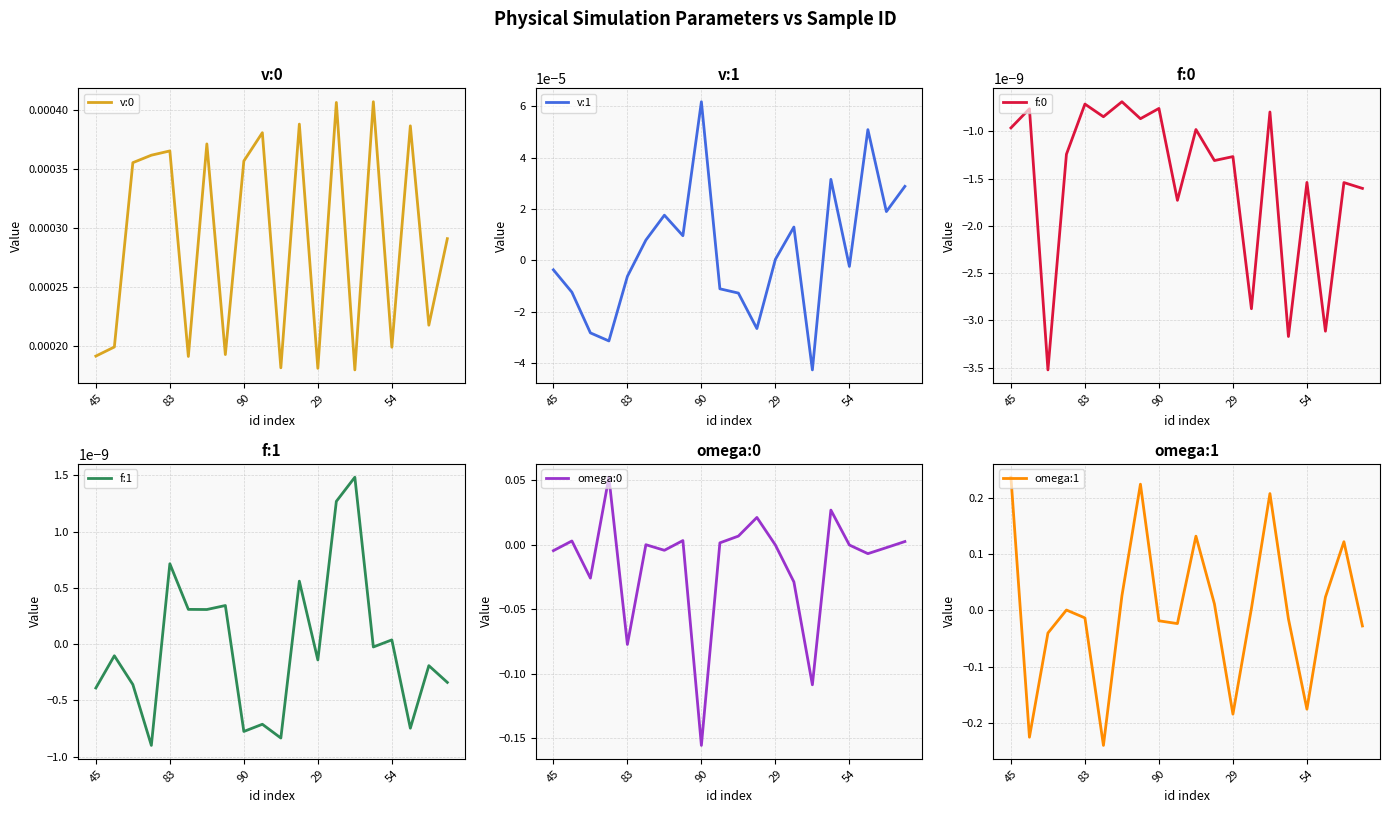

Which series has the largest total across all categories?

omega:1